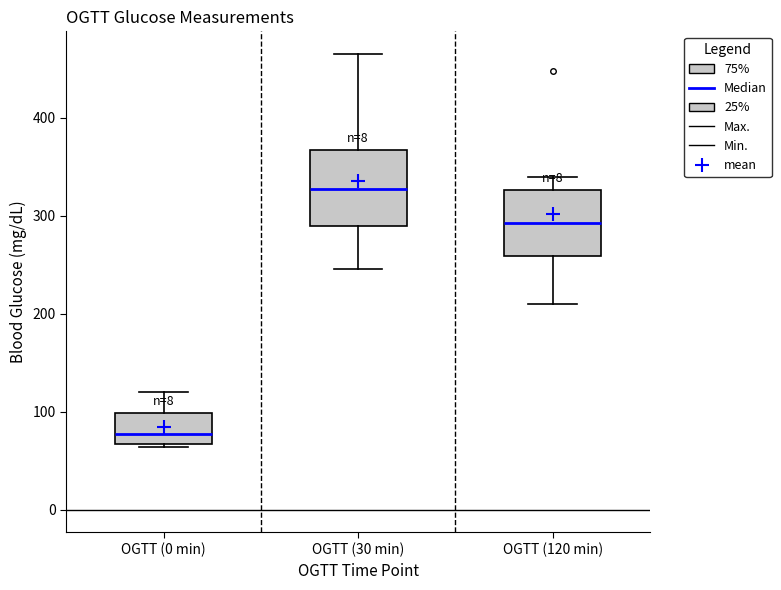

Reading left to right, transcribe this box plot: for each box, give where its median line is, the range the box spans, and where its two whiskers end, as read against the y-axis. The values are not printed on the chart, so give them approximately, as read against the axis.

OGTT (0 min): median 80, box 70 to 100, whiskers 60 to 120
OGTT (30 min): median 330, box 290 to 370, whiskers 250 to 470
OGTT (120 min): median 290, box 260 to 330, whiskers 210 to 340